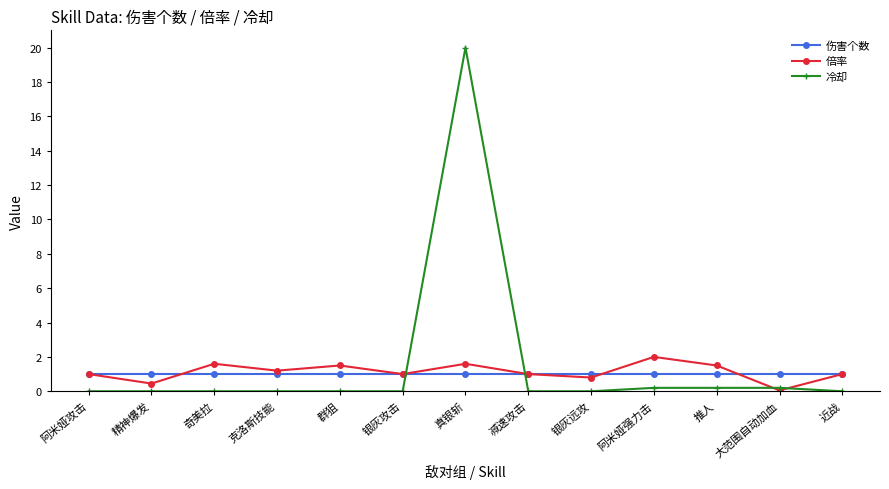

What is the spread (max minus min) of values at 近战?

1.0